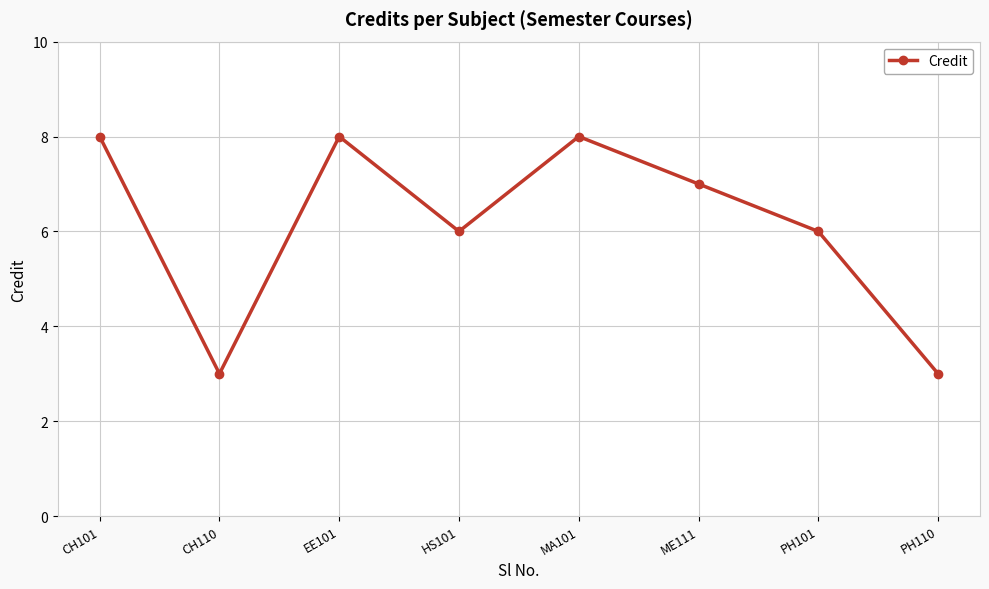

Where does the data first go above 7?

CH101